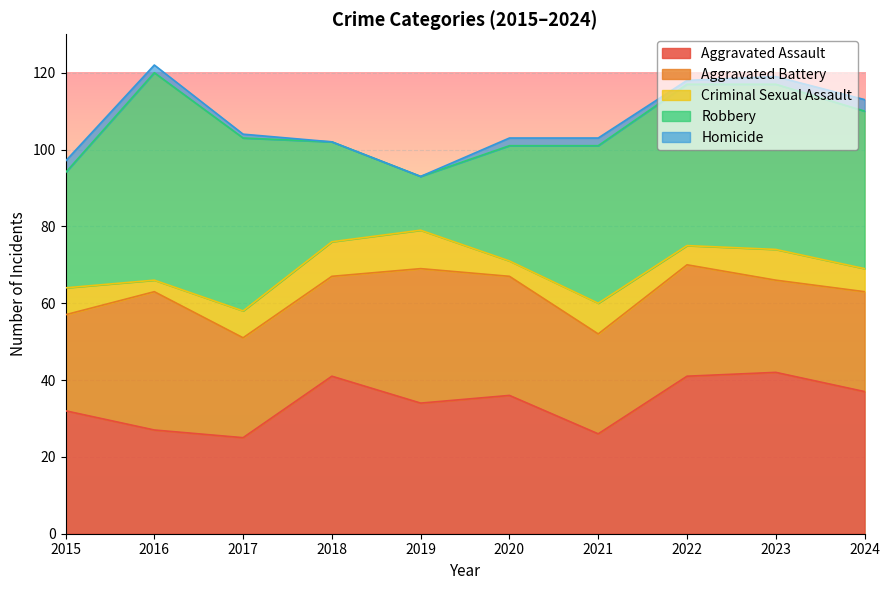

True or false: Robbery and Homicide cross at least once.

False